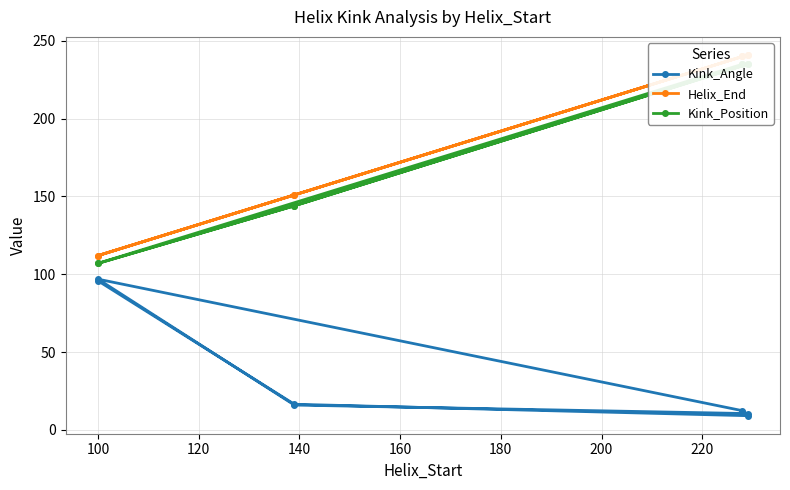

What is the difference between the maximum and minimum values in the Helix_End series?

129.0